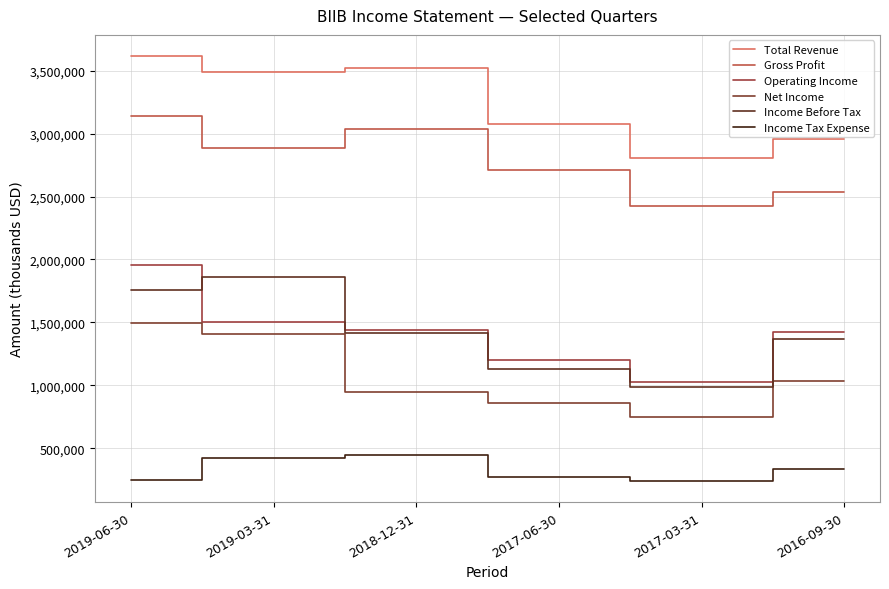

Which label corresponds to the smallest value in the chart?

2017-03-31